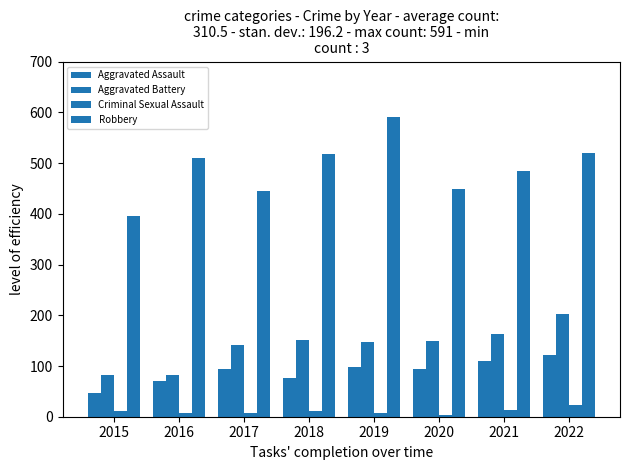

What is the sum of all Aggravated Battery values?

1121